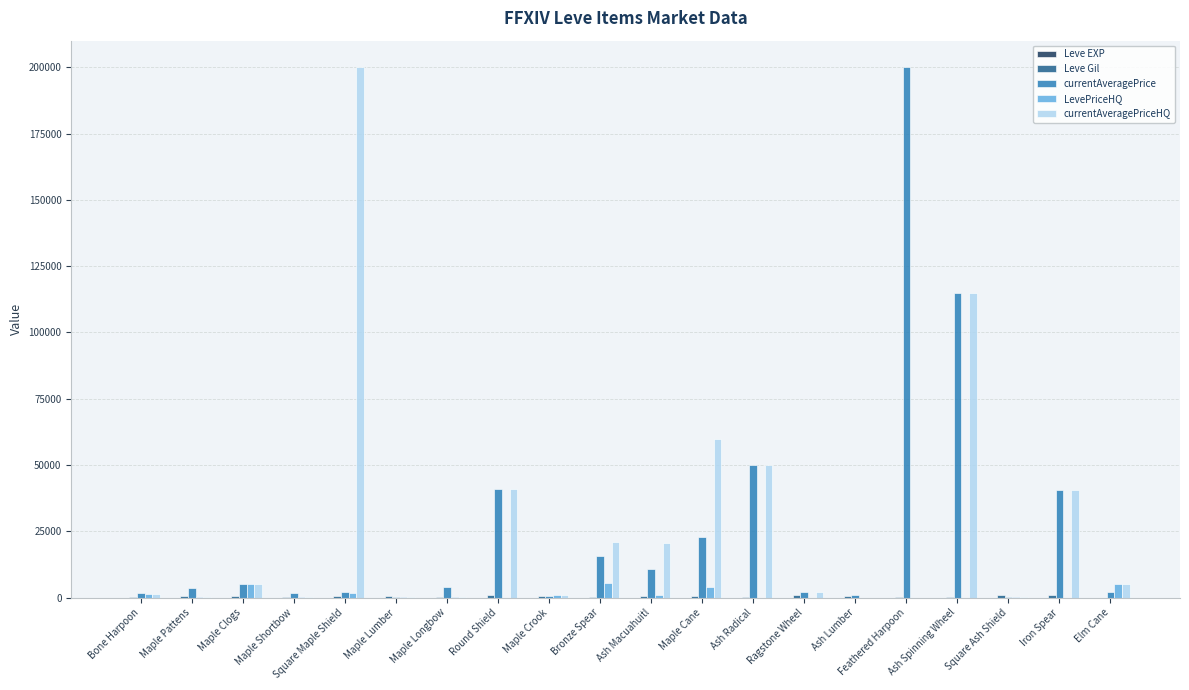

At which category is the sum across all series the highest?

Ash Spinning Wheel